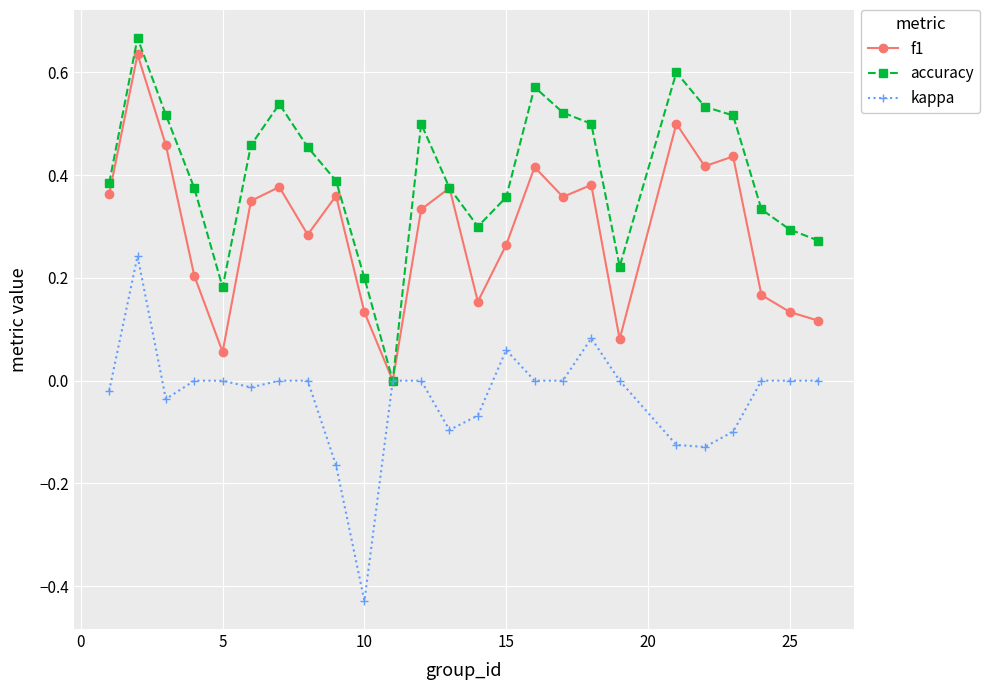

True or false: kappa has more than 2 interior local peaks.

True